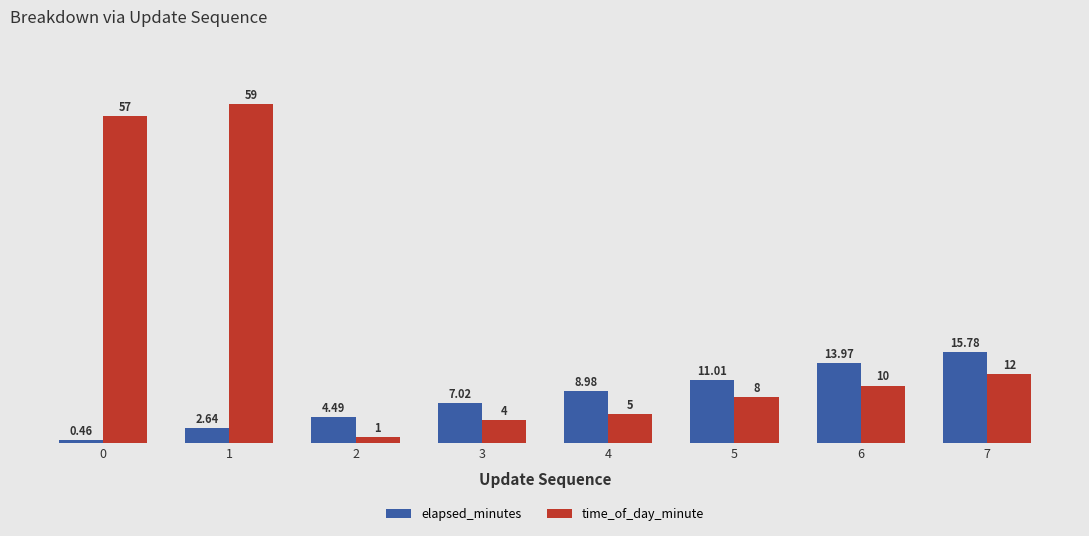

Is the value of time_of_day_minute at 3 greater than the value of elapsed_minutes at 6?

No